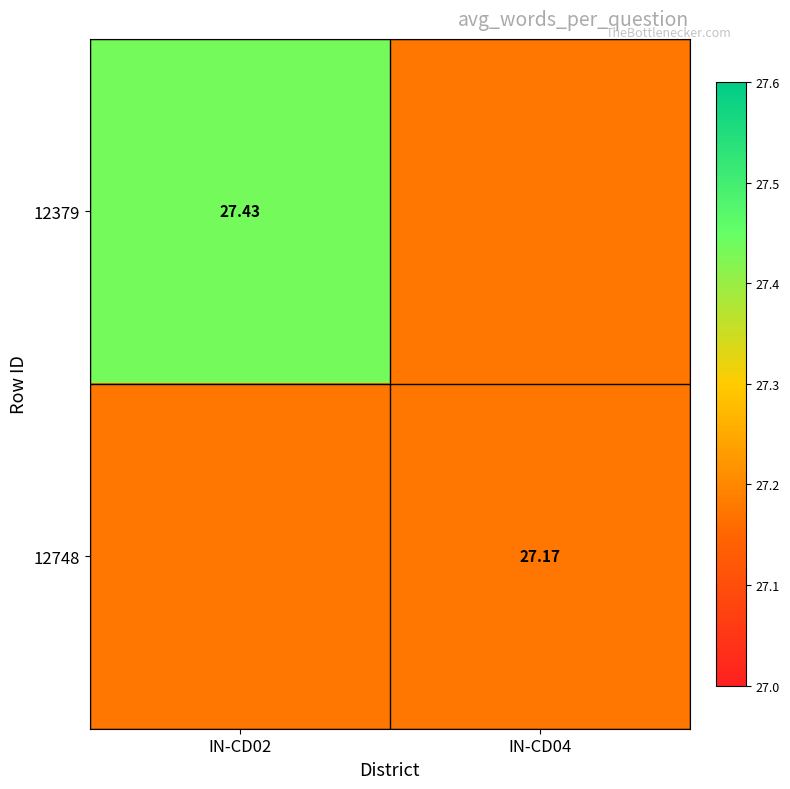

Is the value of 12379 at IN-CD02 greater than the value of 12748 at IN-CD04?

Yes